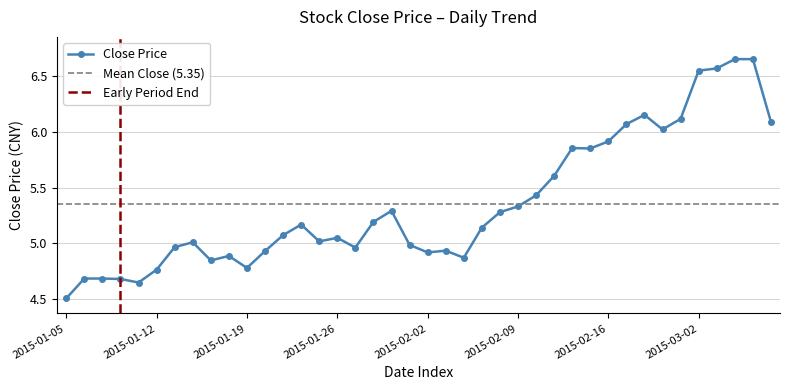

What position from the right is 6?

34